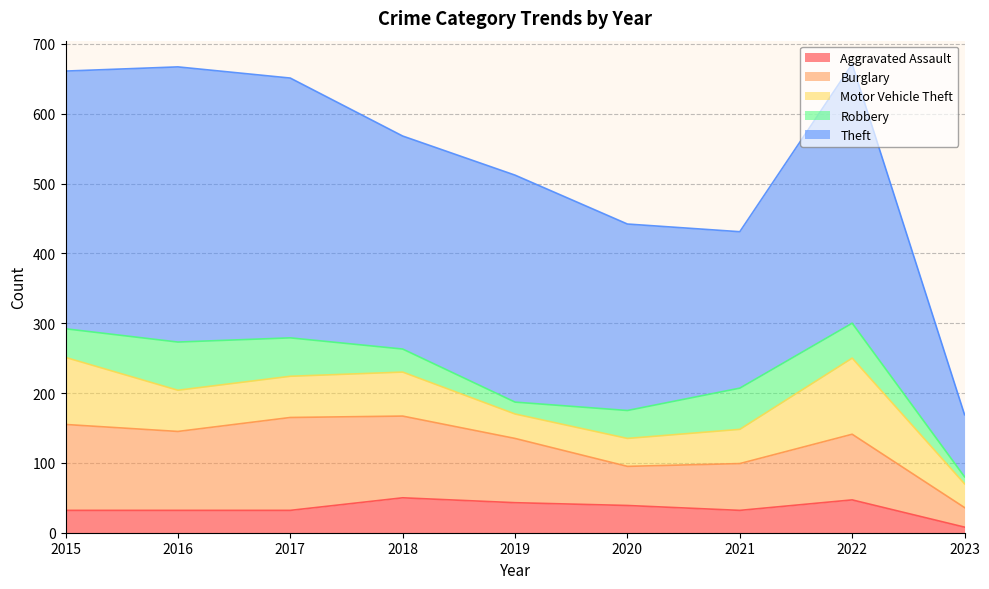

At 2016, list the series in order from smallest to largest.

Aggravated Assault, Motor Vehicle Theft, Robbery, Burglary, Theft